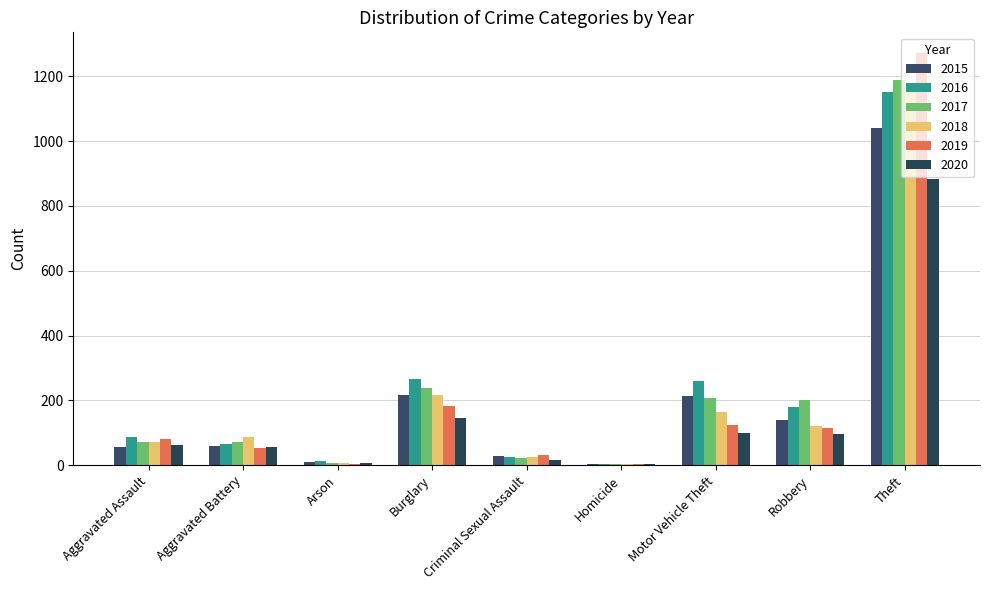

The 2018 series shows 4 at Homicide. True or false?

True